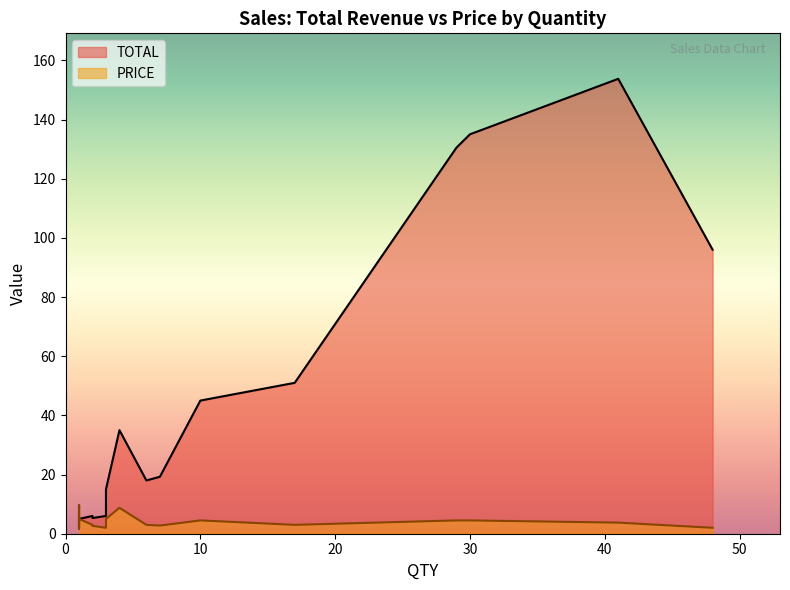

True or false: TOTAL and PRICE intersect in this chart.

False